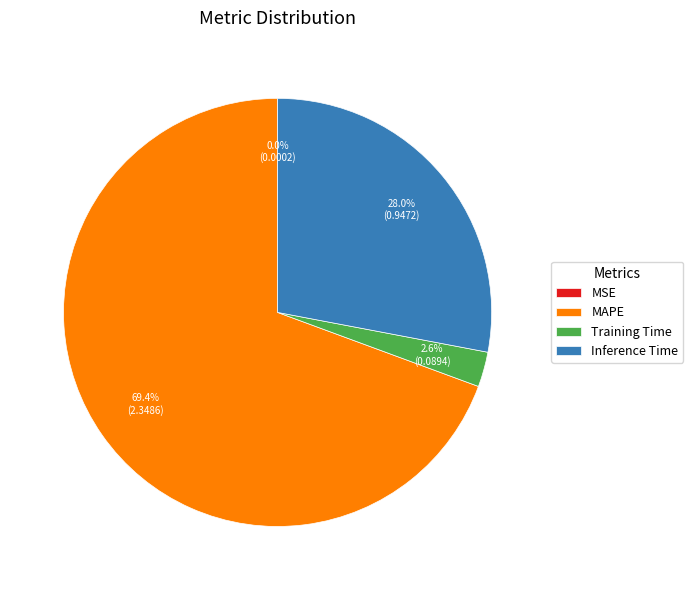

To the nearest percent, what is the difference between the Inference Time and MAPE slice percentages?

41%